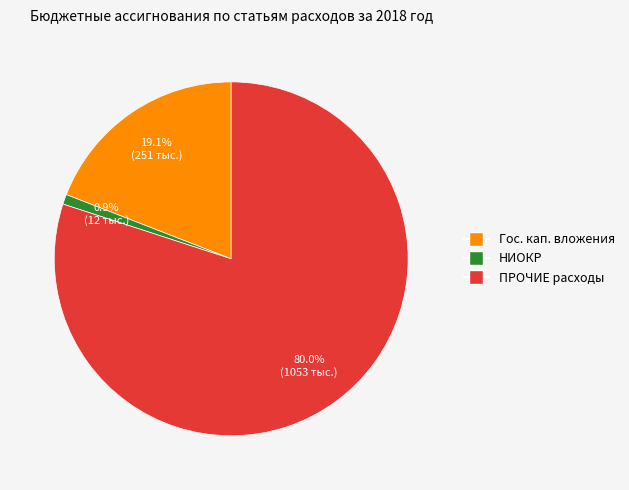

Is there any slice that represents more than half of the pie?

Yes